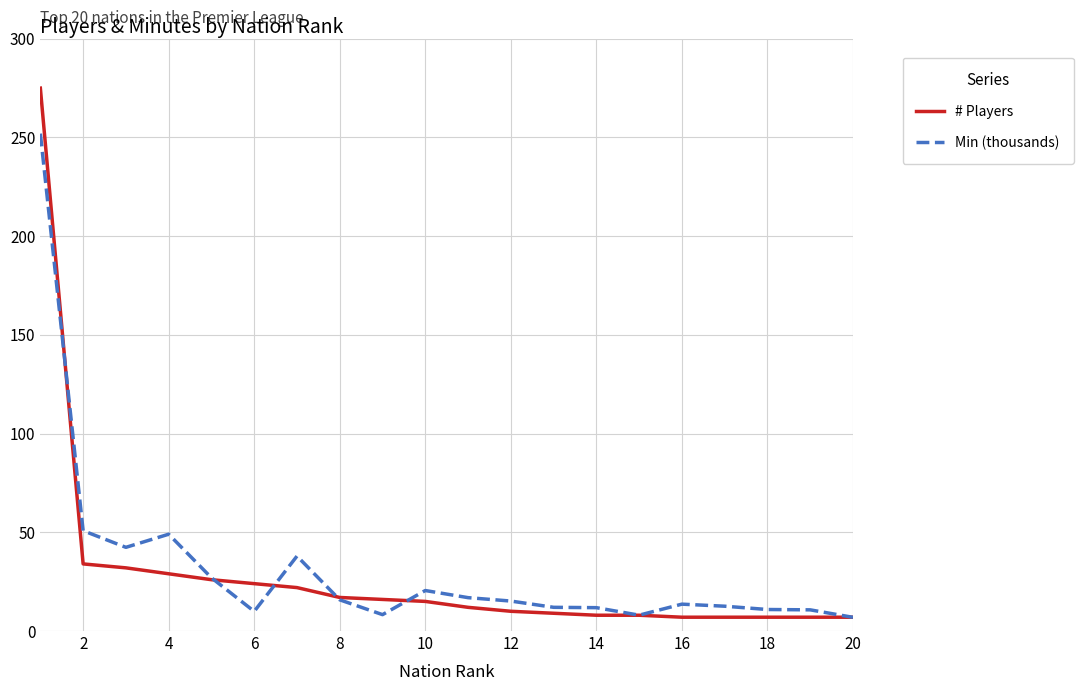

Count the number of data series in this chart.

2